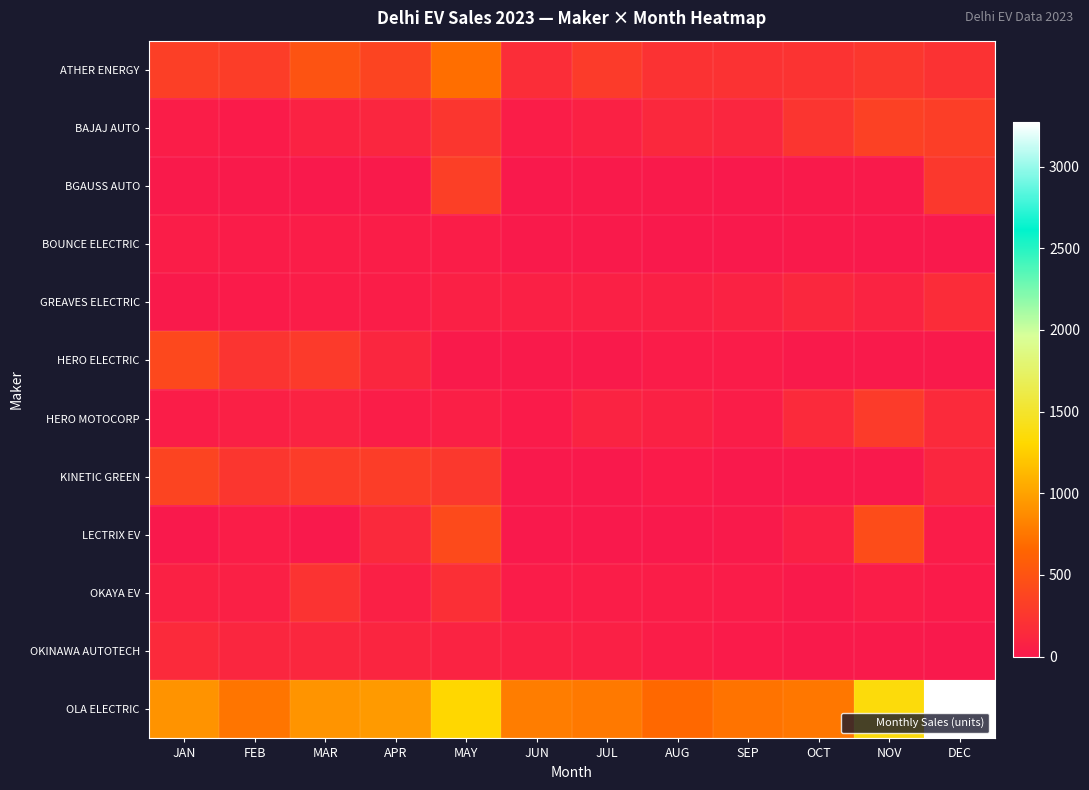

List the series in order of their peak value, highest first.

OLA ELECTRIC, ATHER ENERGY, LECTRIX EV, HERO ELECTRIC, KINETIC GREEN, BAJAJ AUTO, BGAUSS AUTO, HERO MOTOCORP, OKAYA EV, GREAVES ELECTRIC, OKINAWA AUTOTECH, BOUNCE ELECTRIC